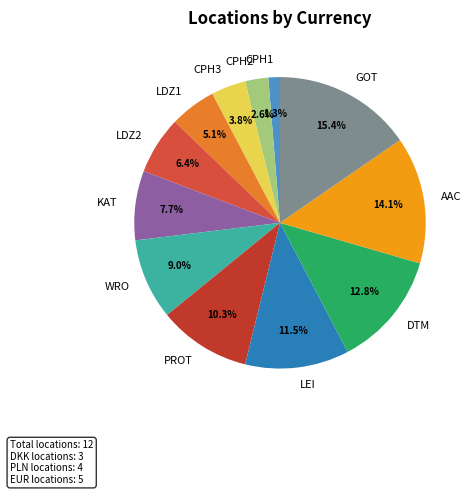

To the nearest percent, what is the difference between the largest and smallest slice percentages?

14%